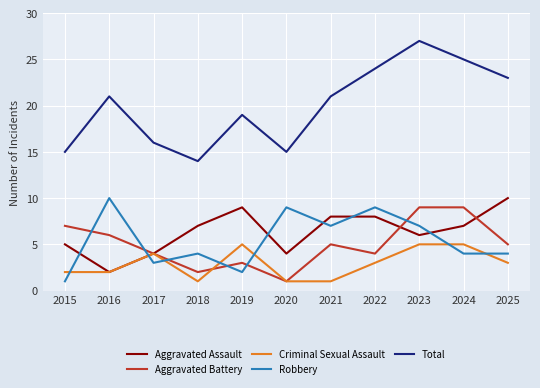

How many lines are shown in the chart?

5